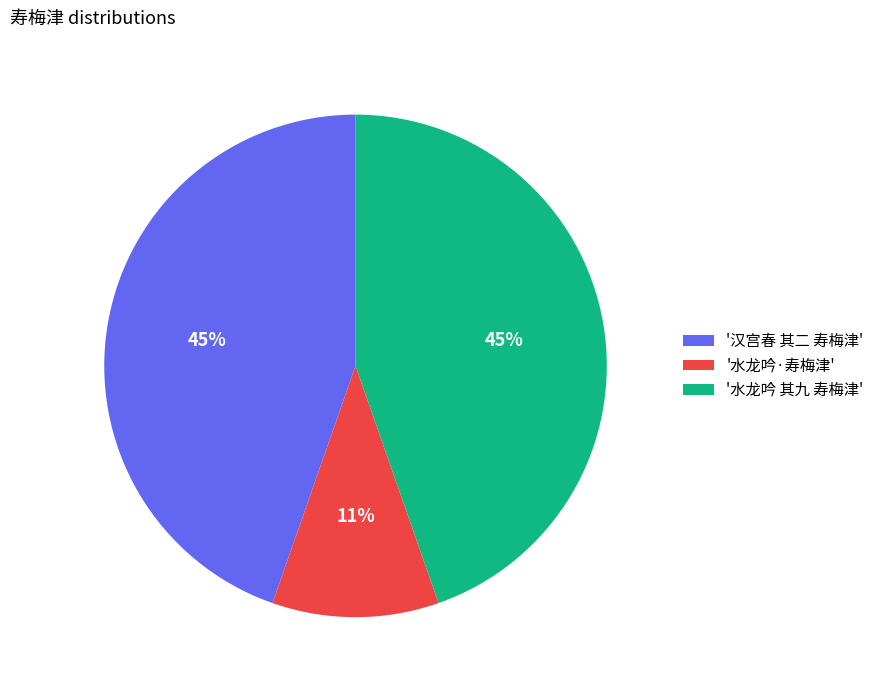

What is the smallest slice in the pie chart?

'水龙吟·寿梅津'